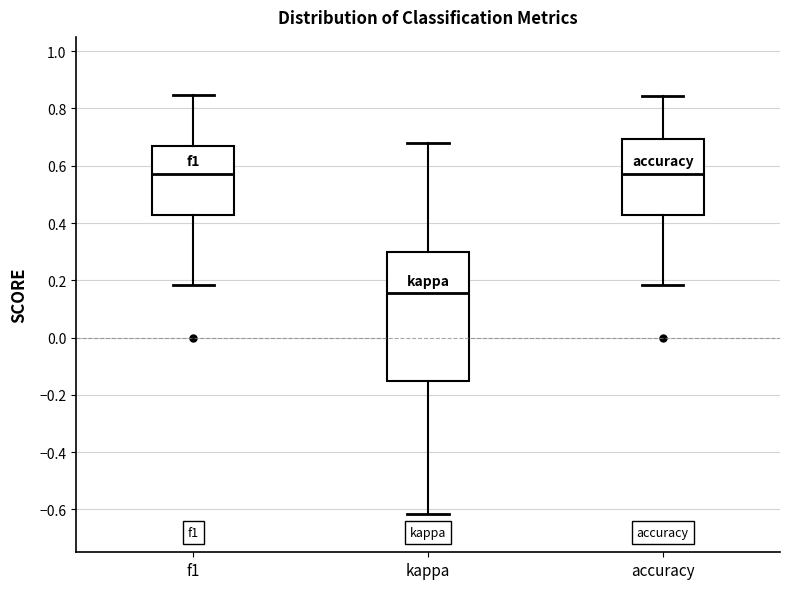

Reading left to right, read every box against the y-axis: the position of its median line, the range the box covers, and the ends of its whiskers. The values are not printed on the chart, so give them approximately, as read against the axis.

f1: median 0.58, box 0.42 to 0.68, whiskers 0.18 to 0.84
kappa: median 0.16, box -0.16 to 0.30, whiskers -0.62 to 0.68
accuracy: median 0.58, box 0.42 to 0.70, whiskers 0.18 to 0.84